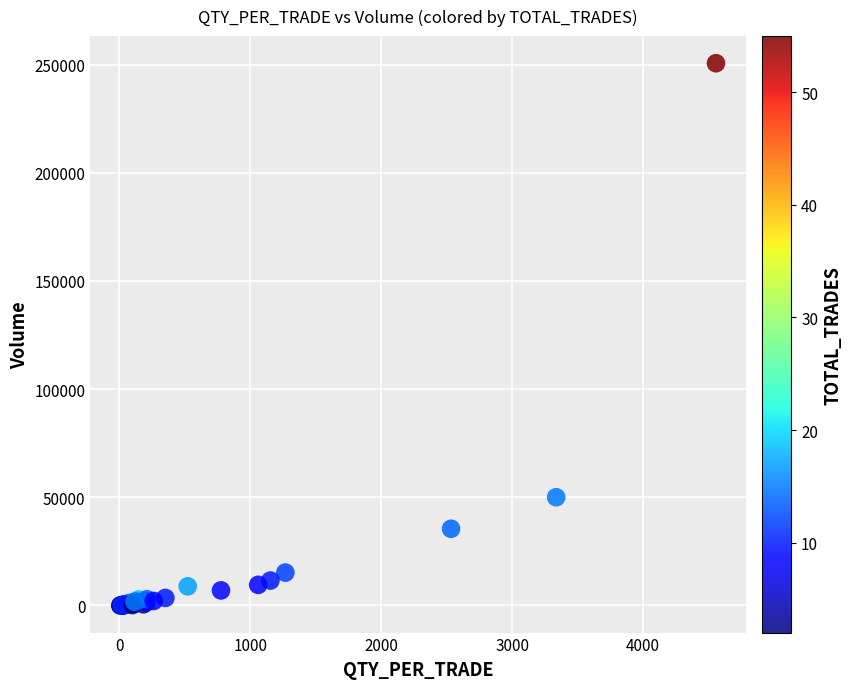

What Y value in the scatter plot is closest to 125318?

50039